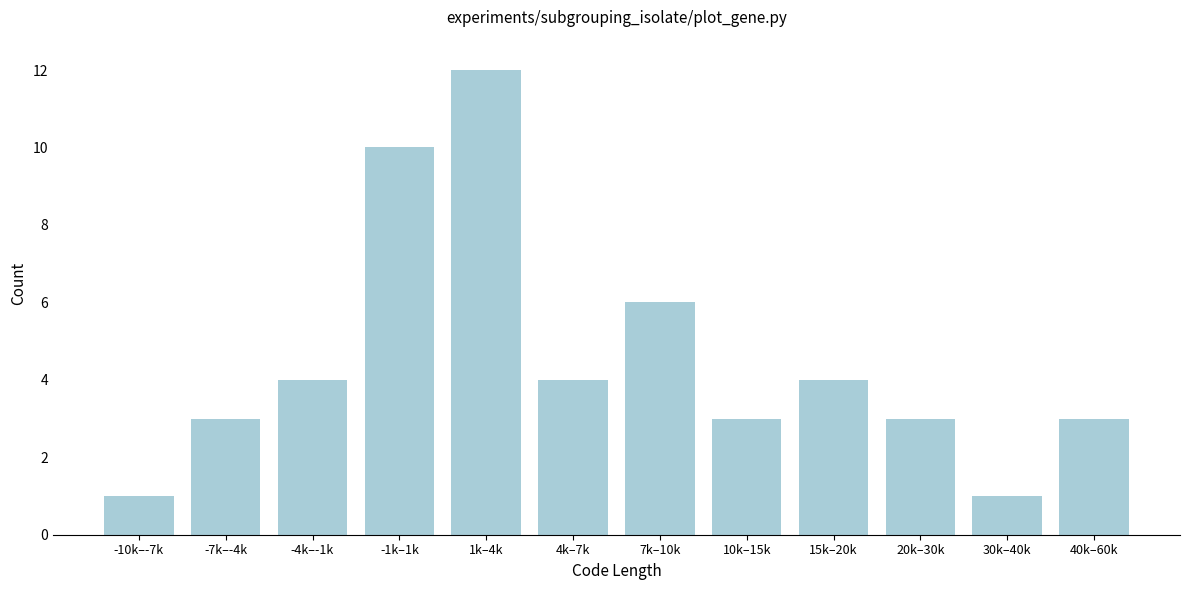

Reading left to right, list all the values displayed in this chart.

-10k–-7k=1	-7k–-4k=3	-4k–-1k=4	-1k–1k=10	1k–4k=12	4k–7k=4	7k–10k=6	10k–15k=3	15k–20k=4	20k–30k=3	30k–40k=1	40k–60k=3